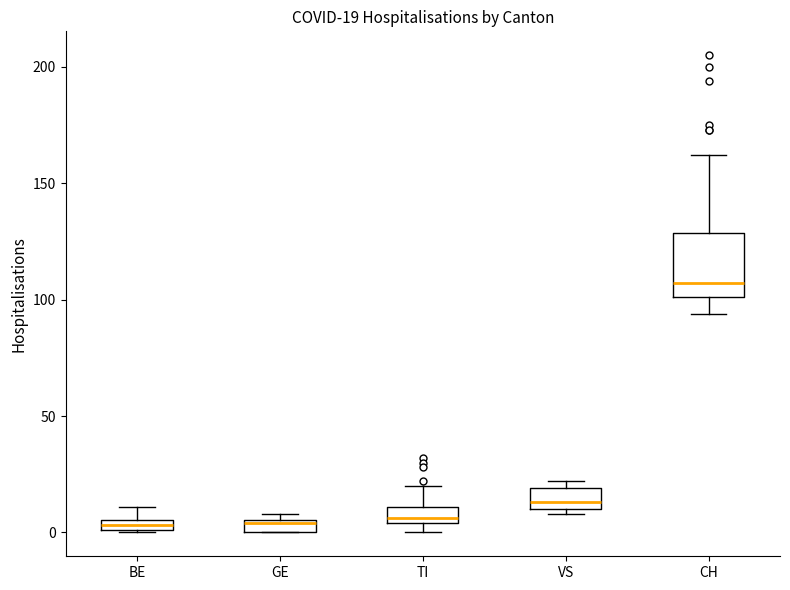

Which box's median line is the highest?

CH